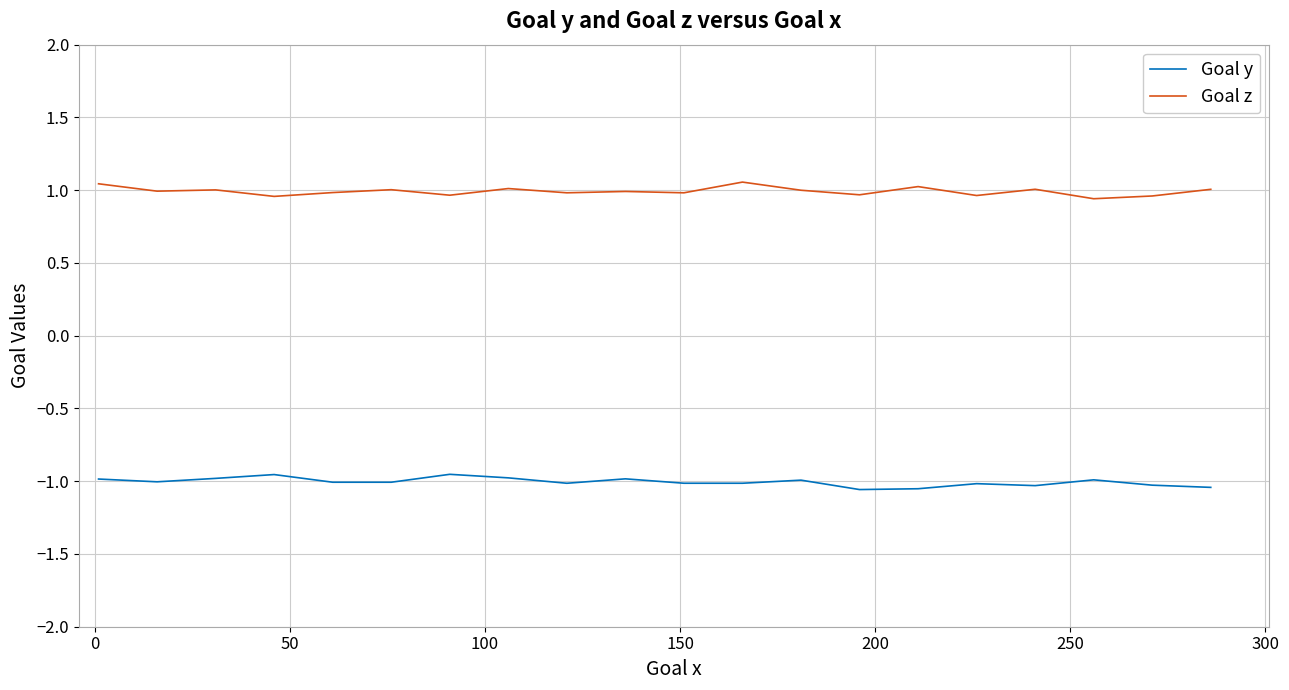

True or false: Goal z and Goal y cross at least once.

False